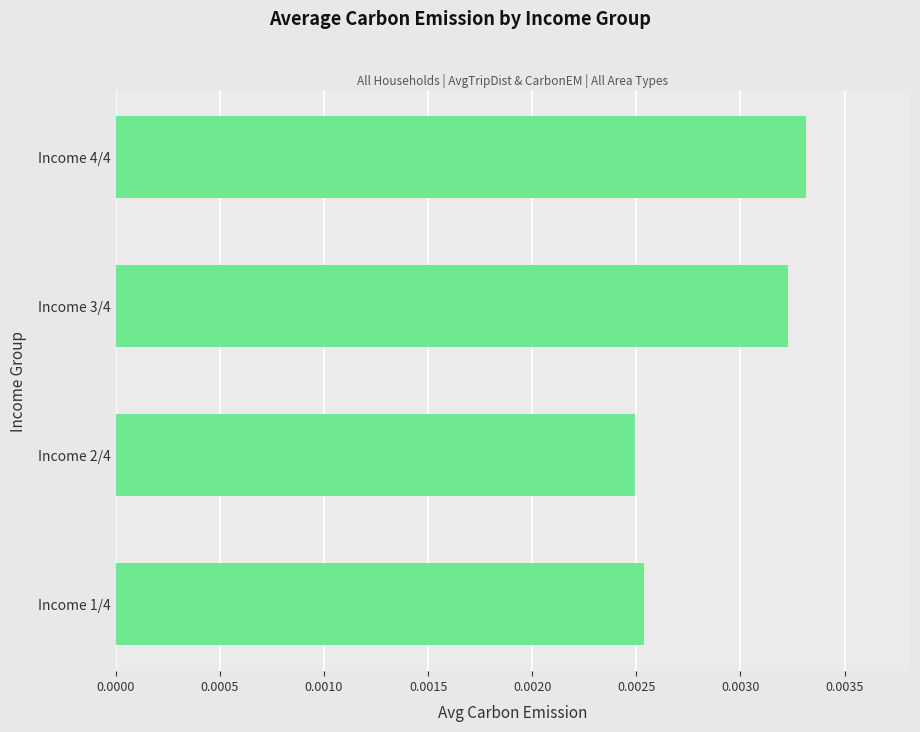

Between Income 4/4 and Income 1/4, which is larger?

Income 4/4